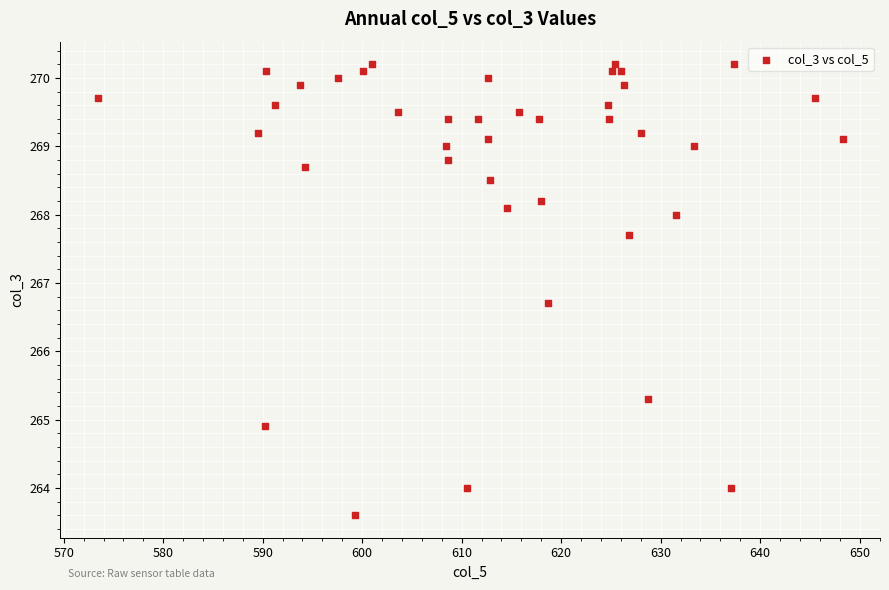

What is the range of Y values (max minus min)?

6.6